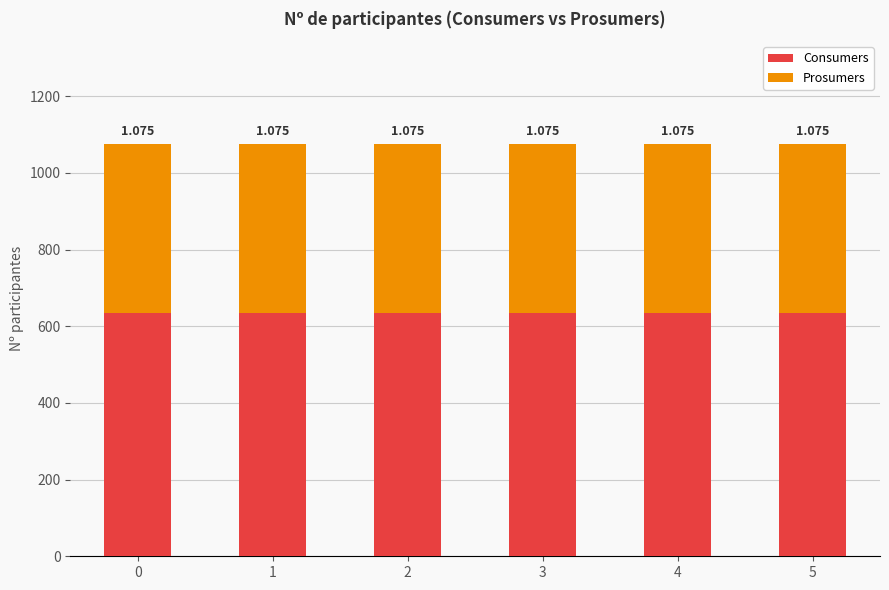

Which series has the largest total across all categories?

Consumers